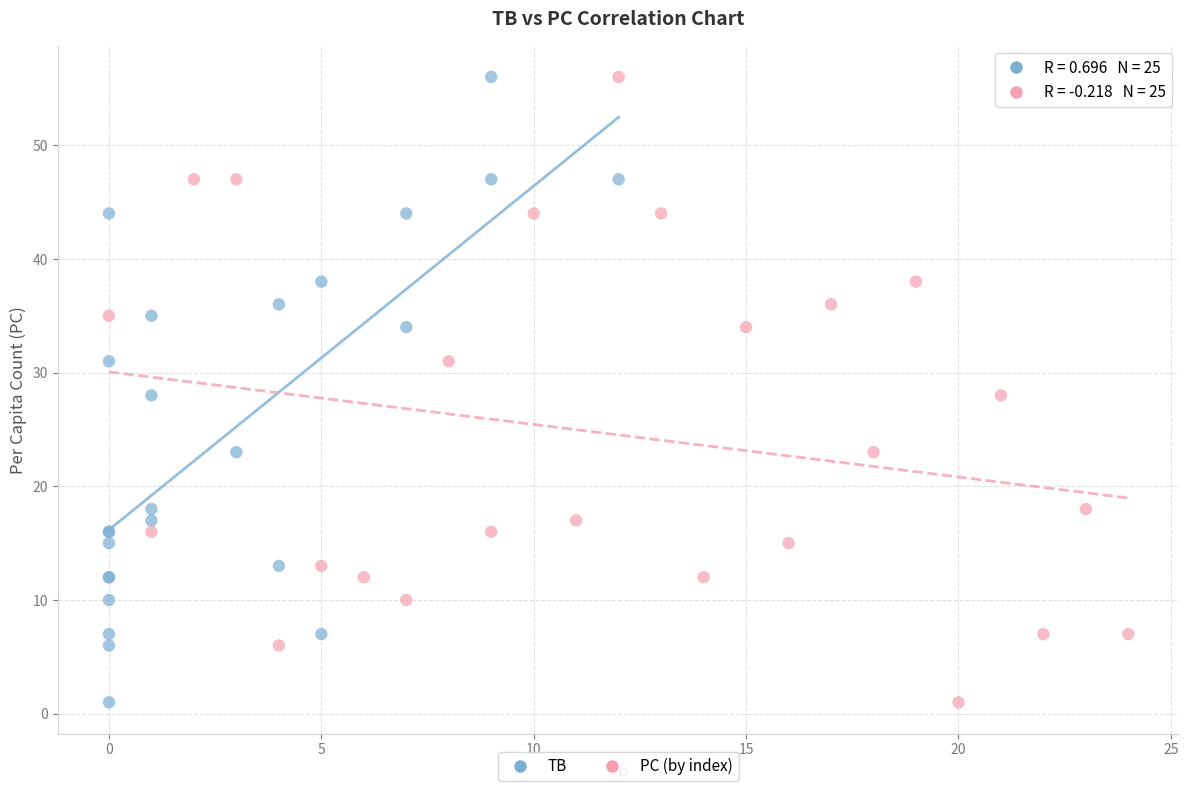

What are all the series names shown in the legend?

TB, PC (by index)